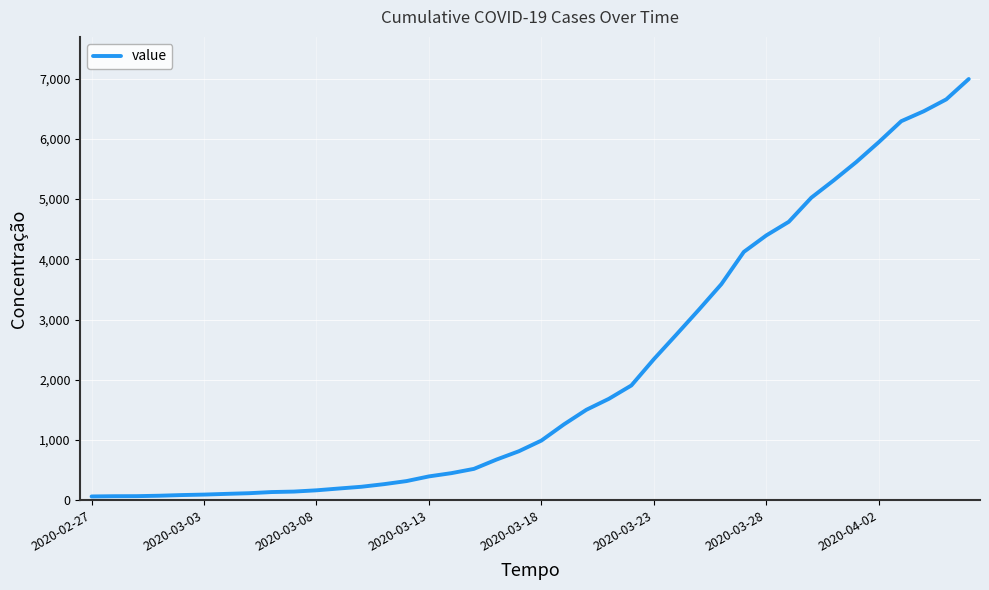

What is the maximum value shown in the chart?

6994